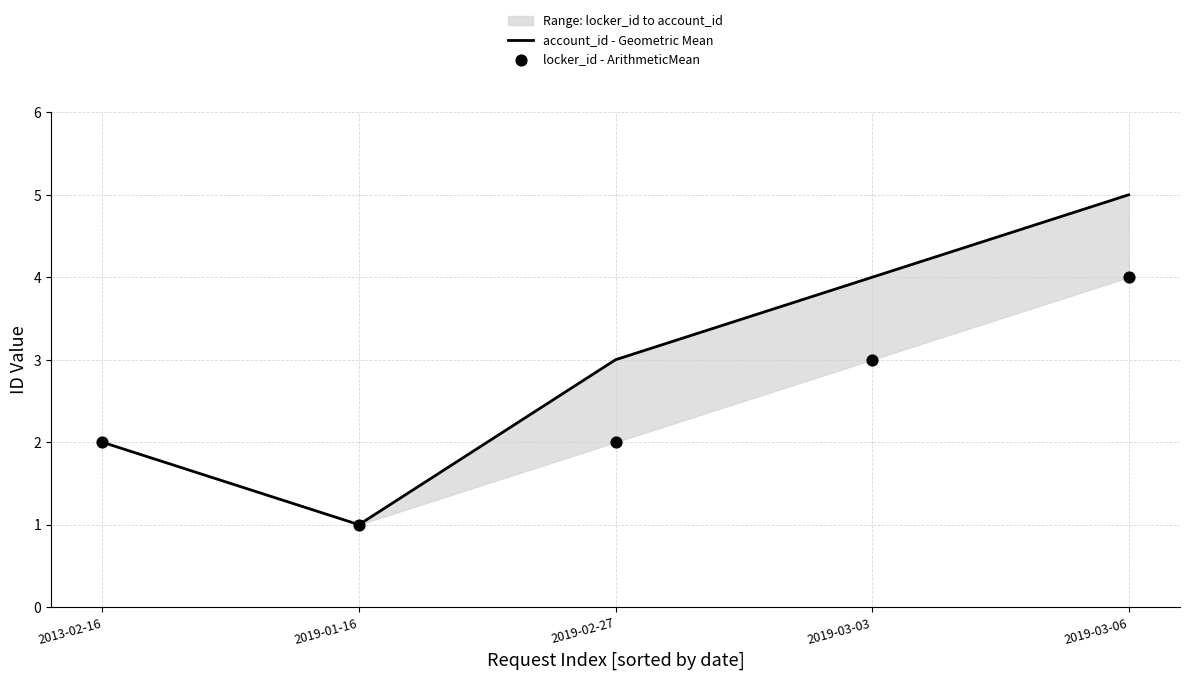

At which category is the sum across all series the highest?

2019-03-06